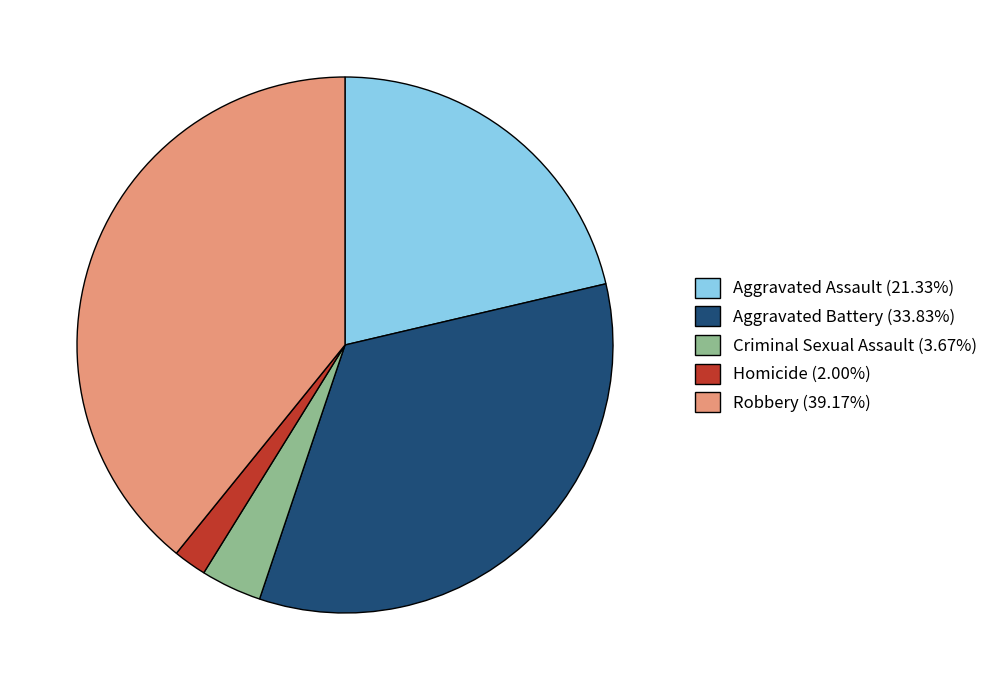

Is Homicide the majority of the pie?

No